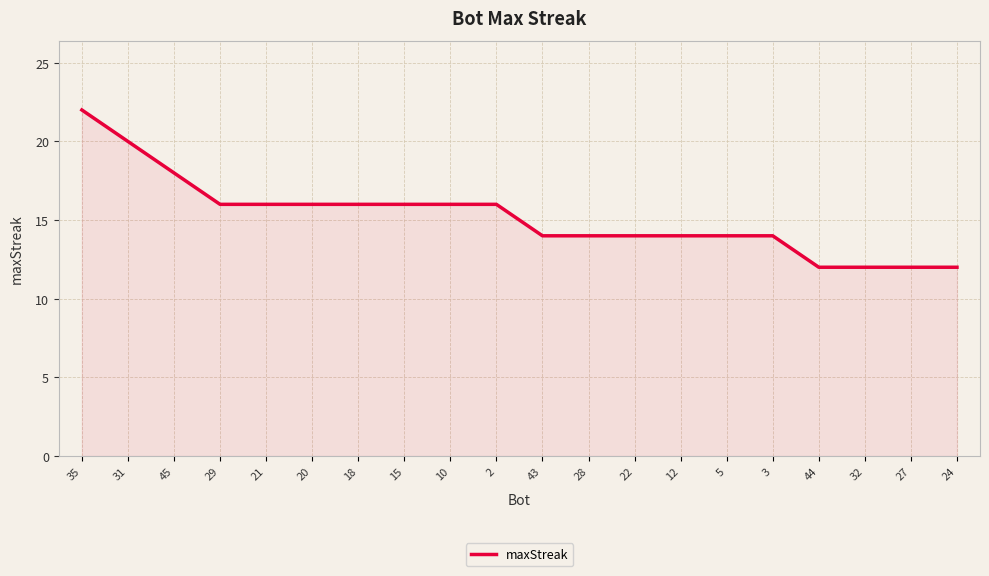

Does the chart display data point markers on the line(s)?

No